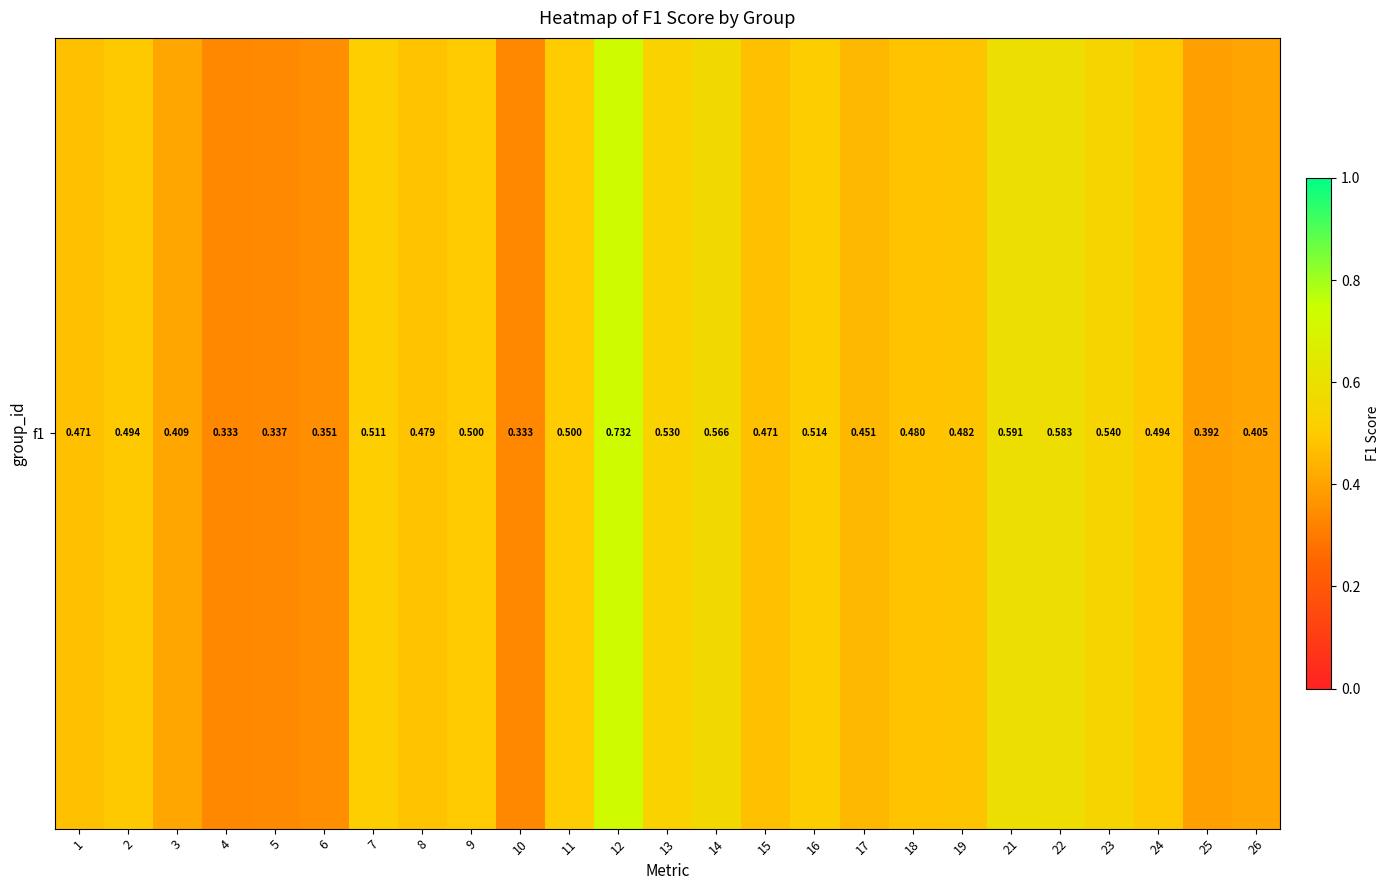

Rank the categories by value from highest to lowest.

12, 21, 22, 14, 23, 13, 16, 7, 11, 9, 24, 2, 19, 18, 8, 1, 15, 17, 3, 26, 25, 6, 5, 4, 10